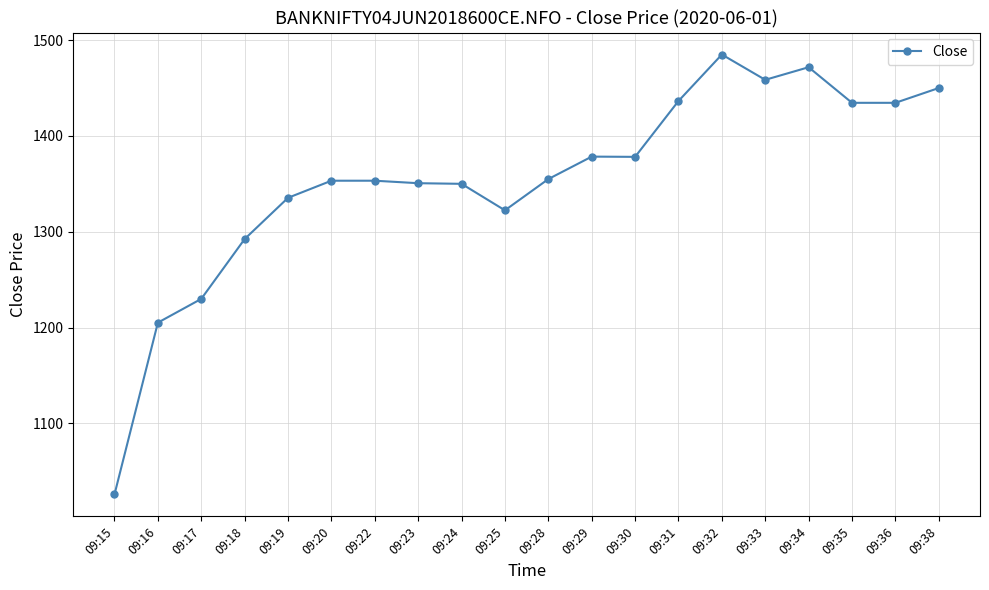

The value at 09:18 is 1292.3. True or false?

True